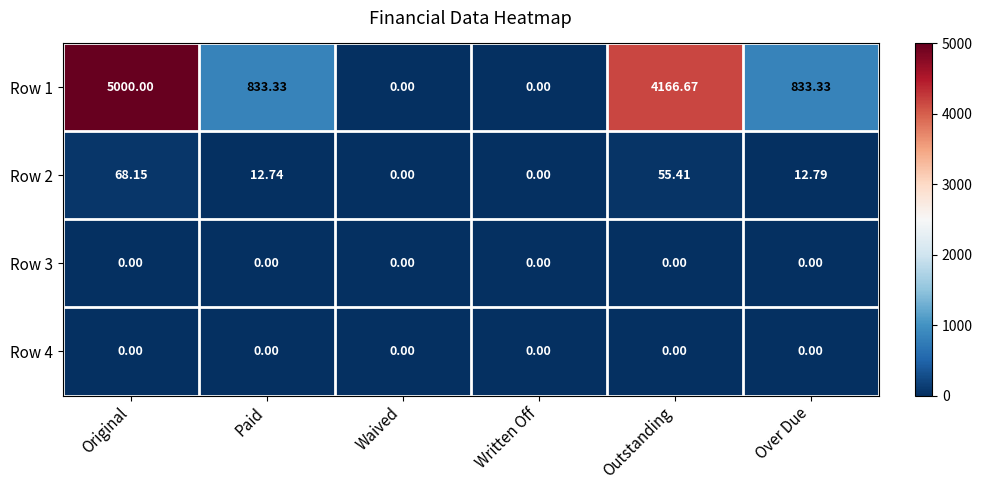

Which series has the largest total across all categories?

Row 1